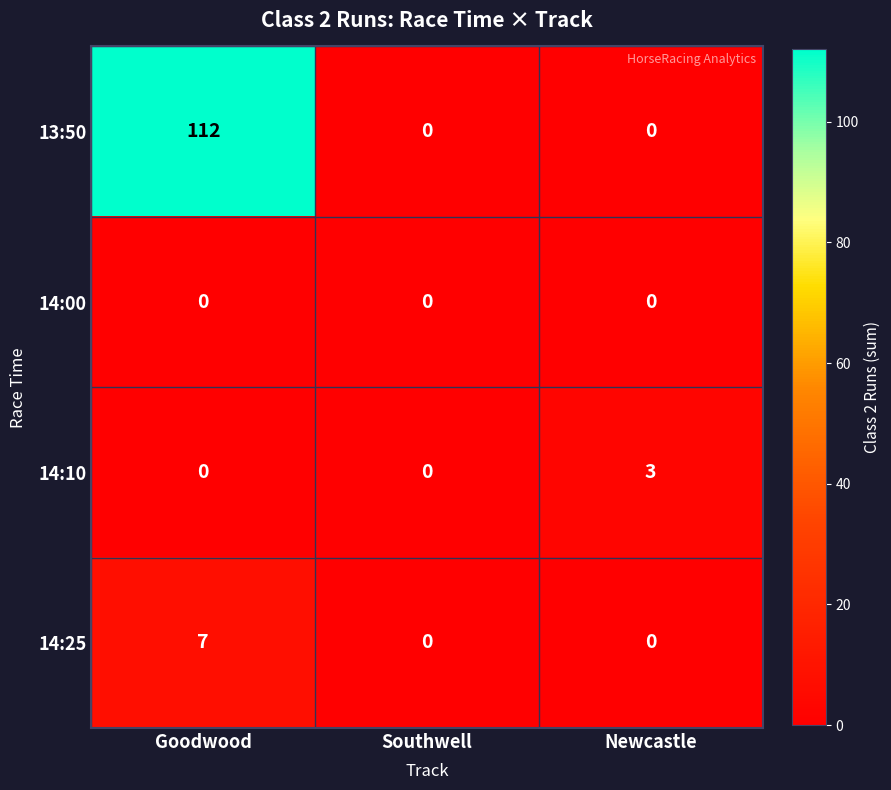

How many categories are shown in the chart?

3